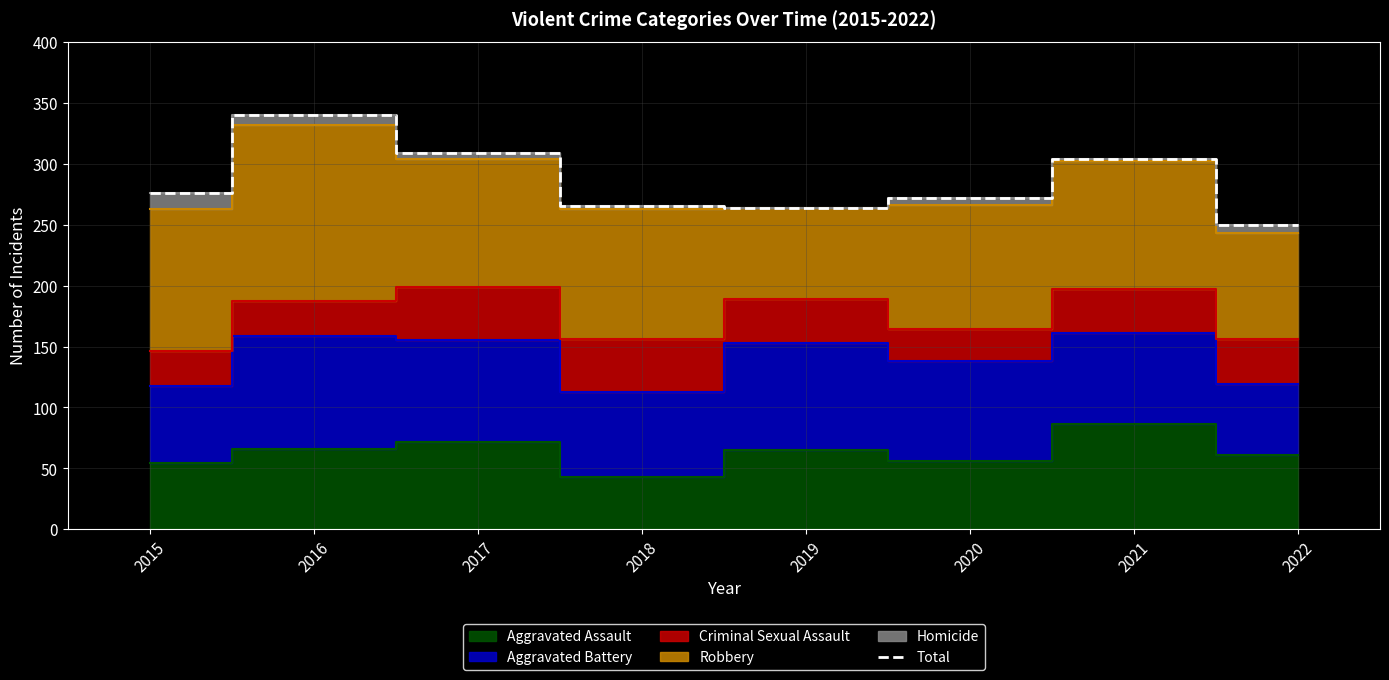

Rank the categories by value from lowest to highest.

2022, 2019, 2018, 2020, 2015, 2021, 2017, 2016